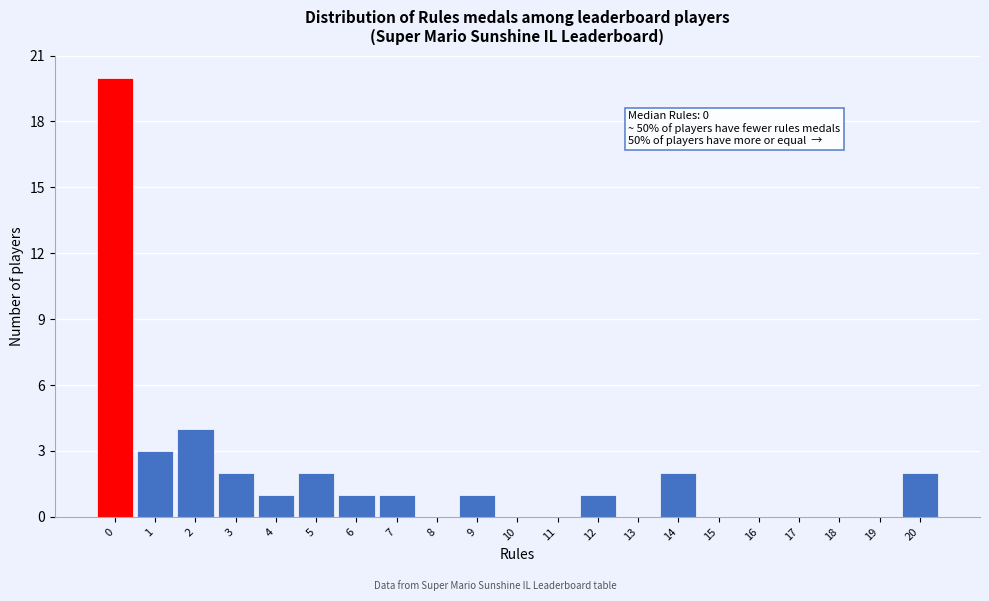

Over which range of the x-axis is the bar tallest?

-0.5 to 0.5